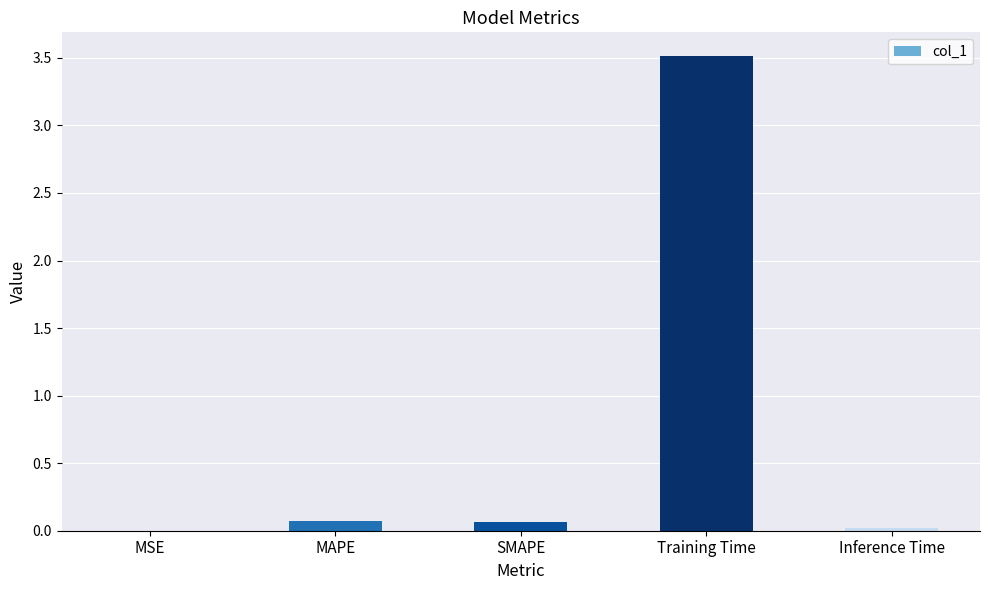

True or false: the data shows 5.5 at Training Time.

False